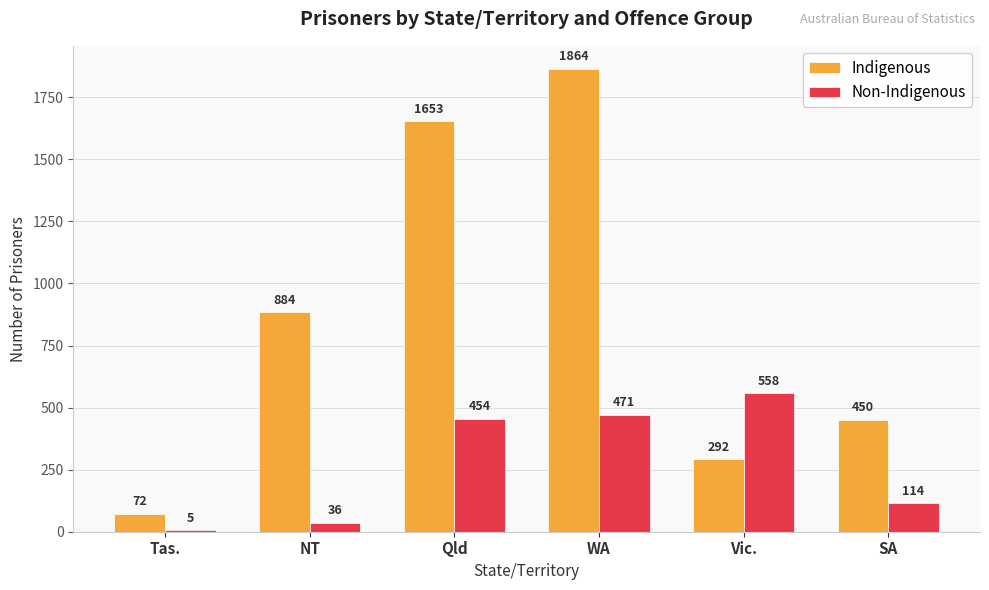

Is the value of Indigenous at Qld greater than the value of Non-Indigenous at Tas.?

Yes